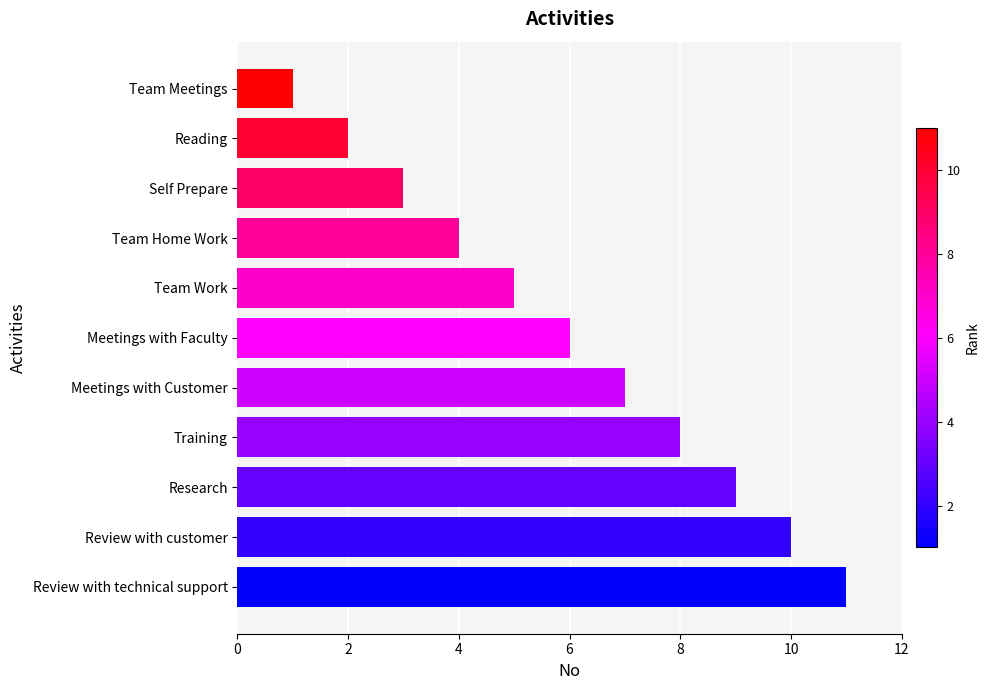

The value at Self Prepare is 3. True or false?

True